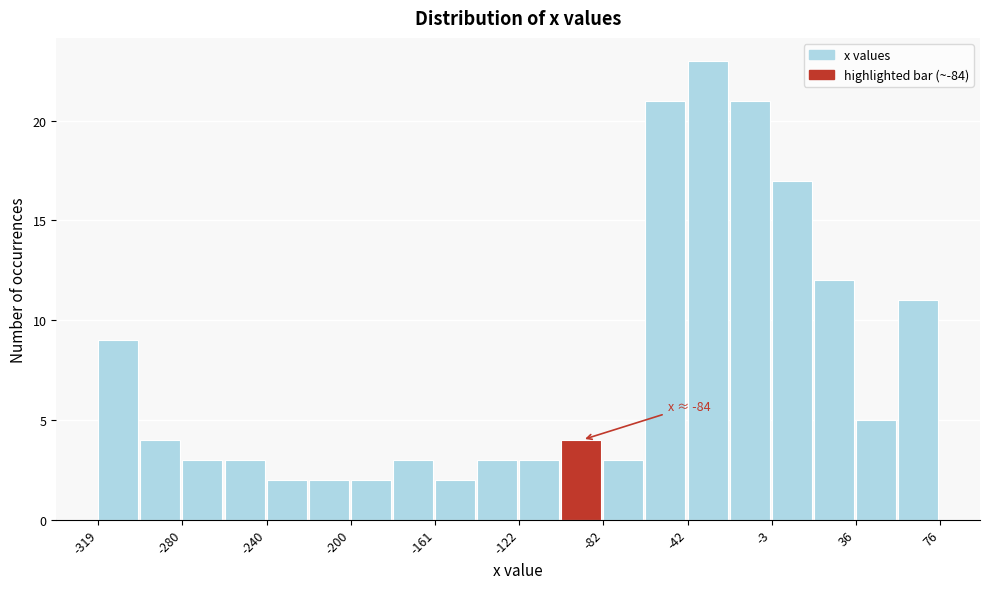

Read against the x-axis, roughly where is the centre of the tallest bar?

-35